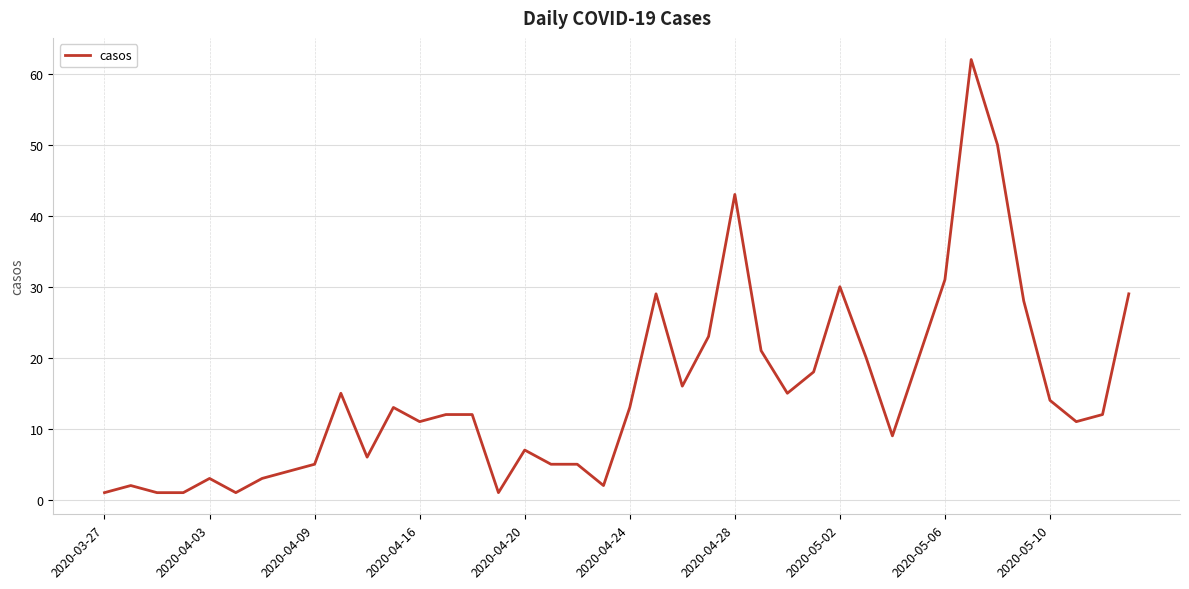

What is the sum of all values?

604